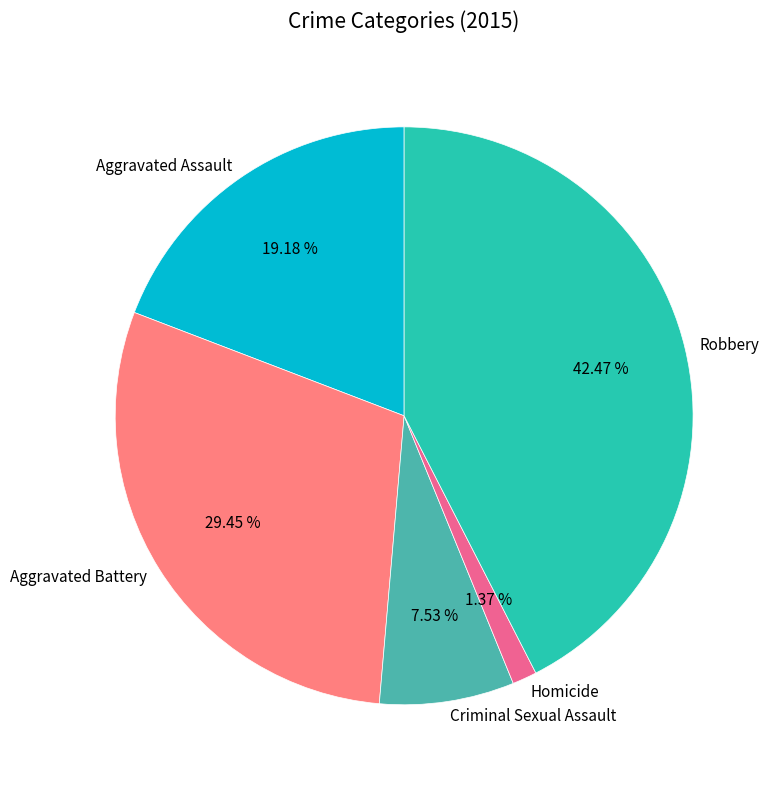

To the nearest percent, what is the difference between the Aggravated Assault and Robbery slice percentages?

23%